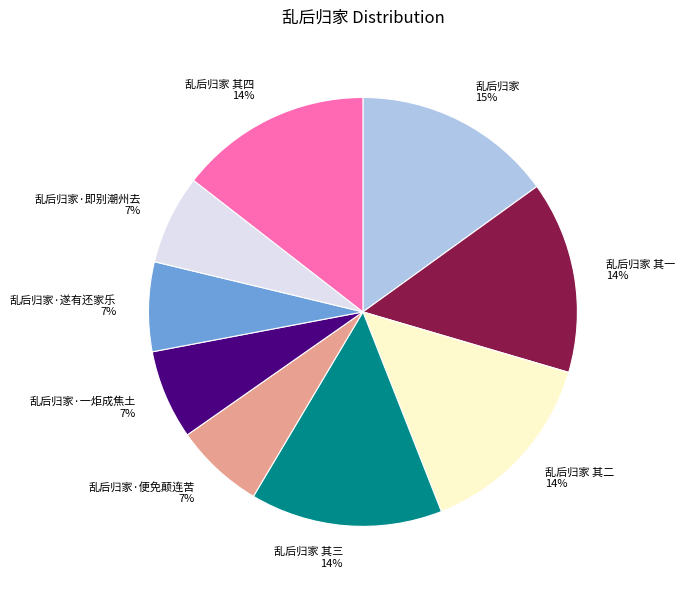

Is it true that 乱后归家 其三 is 14% of the pie?

True